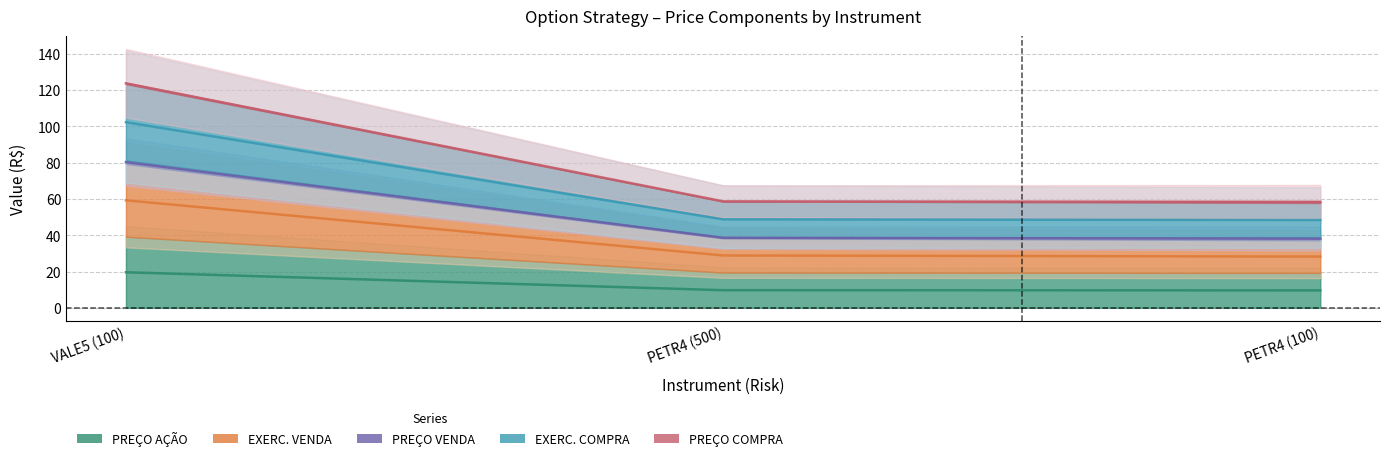

What is the spread (max minus min) of values at PETR4 (500)?

28.9